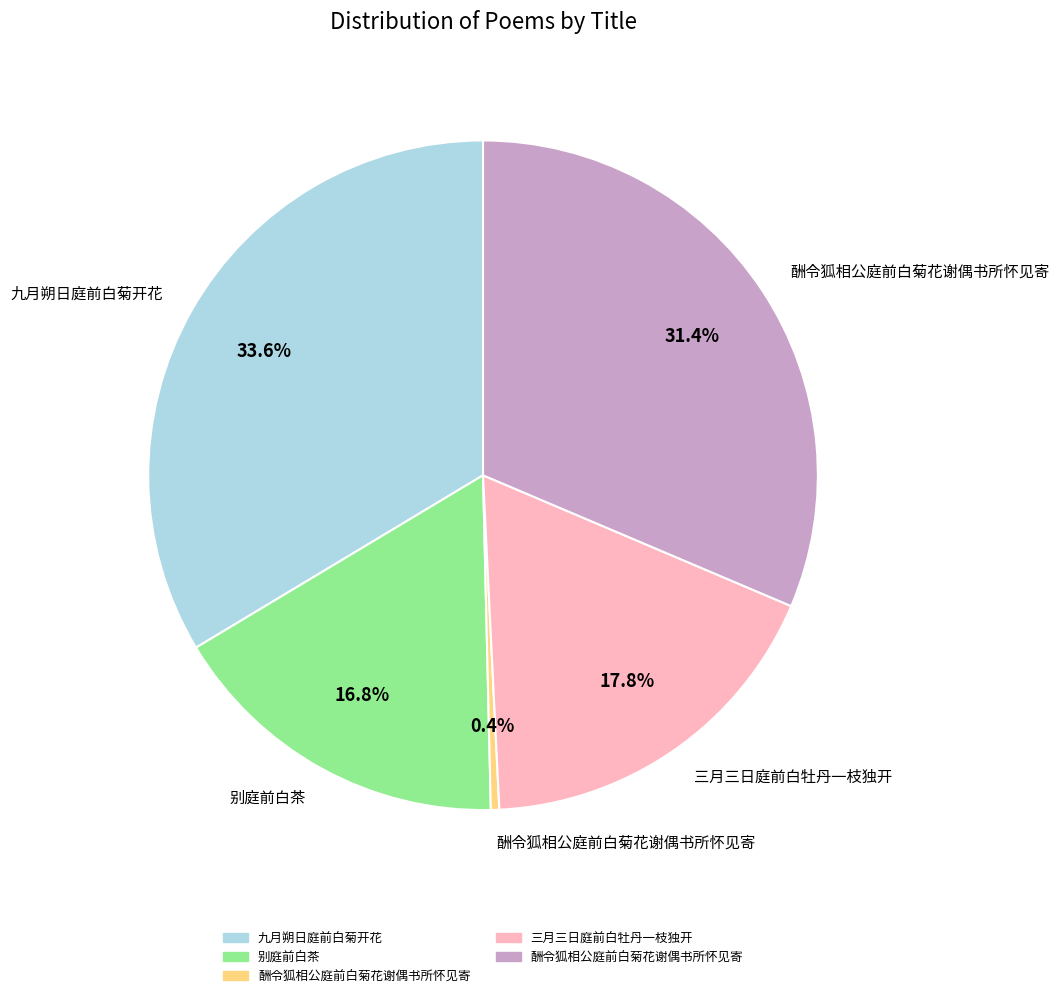

Is there a majority slice in this chart?

No